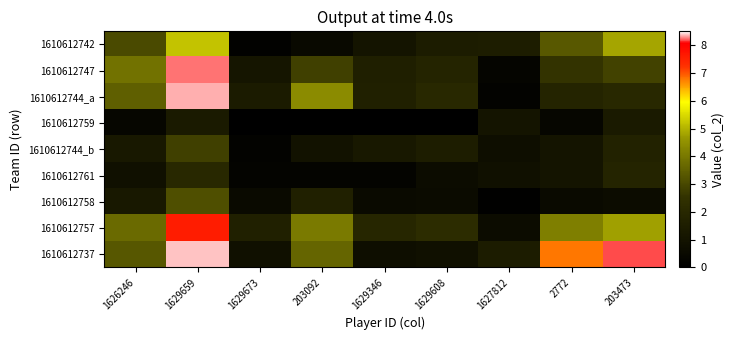

List the series in order of their peak value, lowest first.

1610612759, 1610612761, 1610612744_b, 1610612758, 1610612742, 1610612757, 1610612747, 1610612744_a, 1610612737